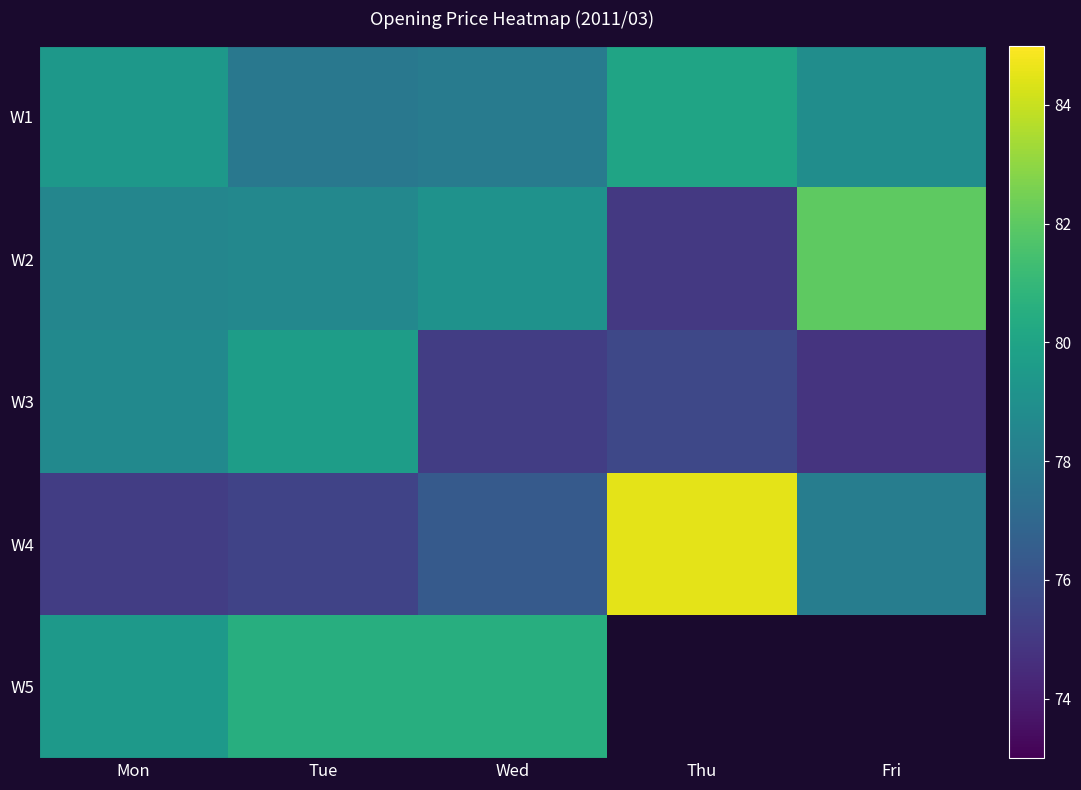

What is the difference between the maximum and minimum values in the W3 series?

4.9